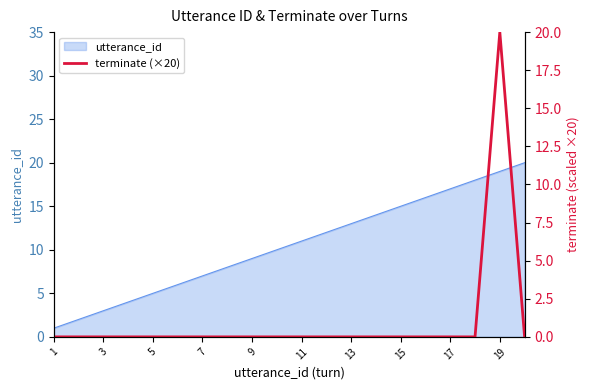

What is the highest value of the utterance_id series?

20